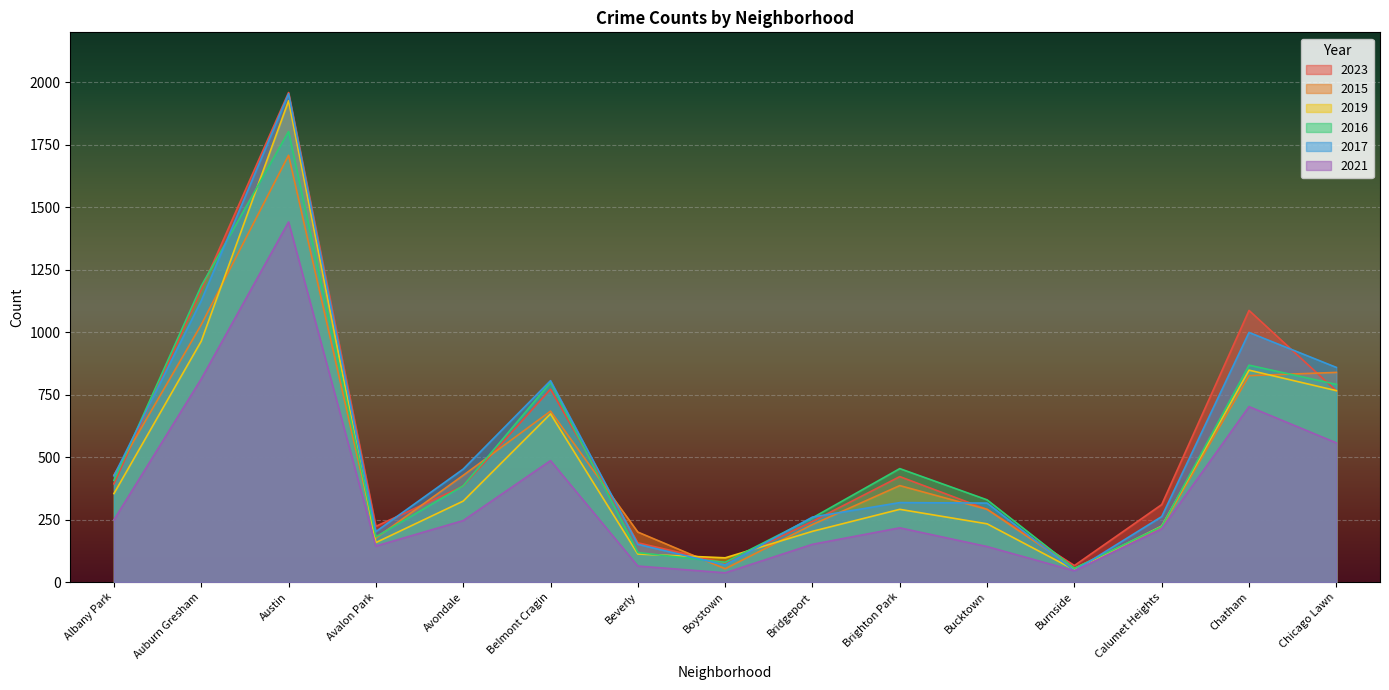

Rank the categories by 2015 value from lowest to highest.

Boystown, Burnside, Avalon Park, Beverly, Calumet Heights, Bridgeport, Bucktown, Brighton Park, Avondale, Albany Park, Belmont Cragin, Chatham, Chicago Lawn, Auburn Gresham, Austin